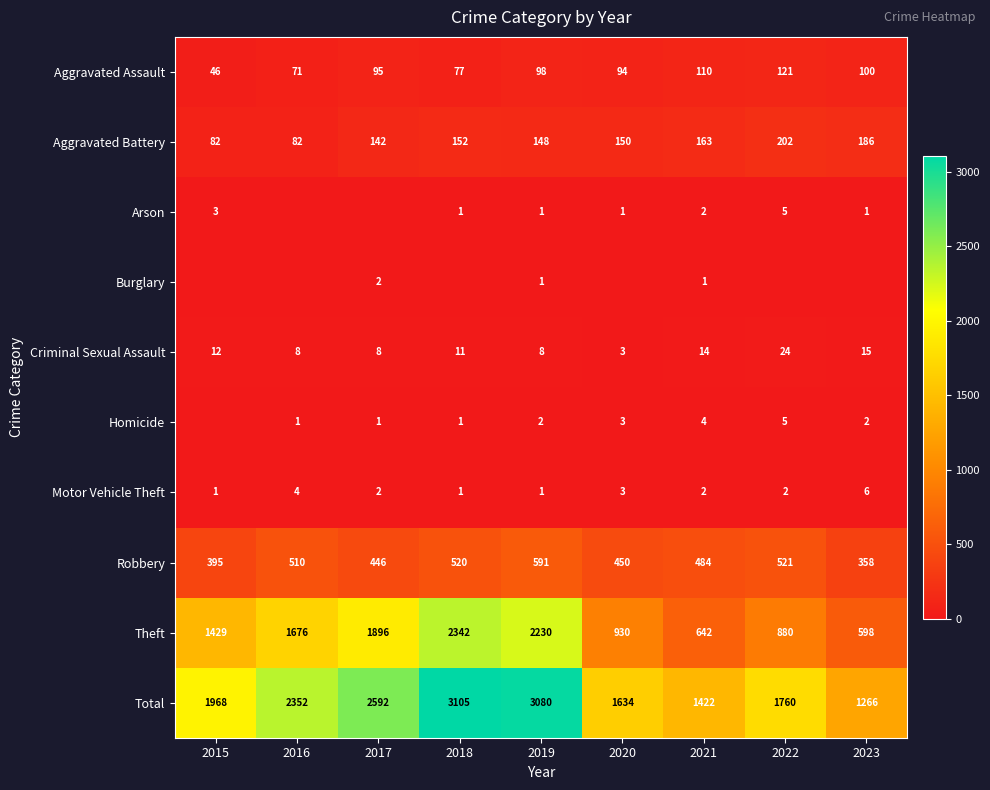

What is the spread (max minus min) of values at 2019?

3079